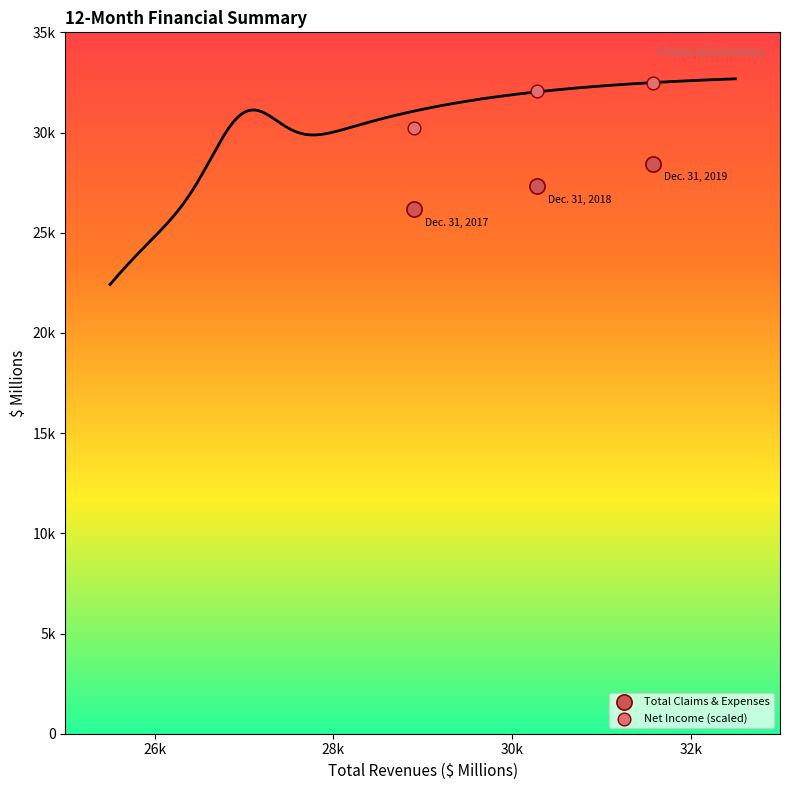

What are all the series names shown in the legend?

Total Claims & Expenses, Net Income (scaled)